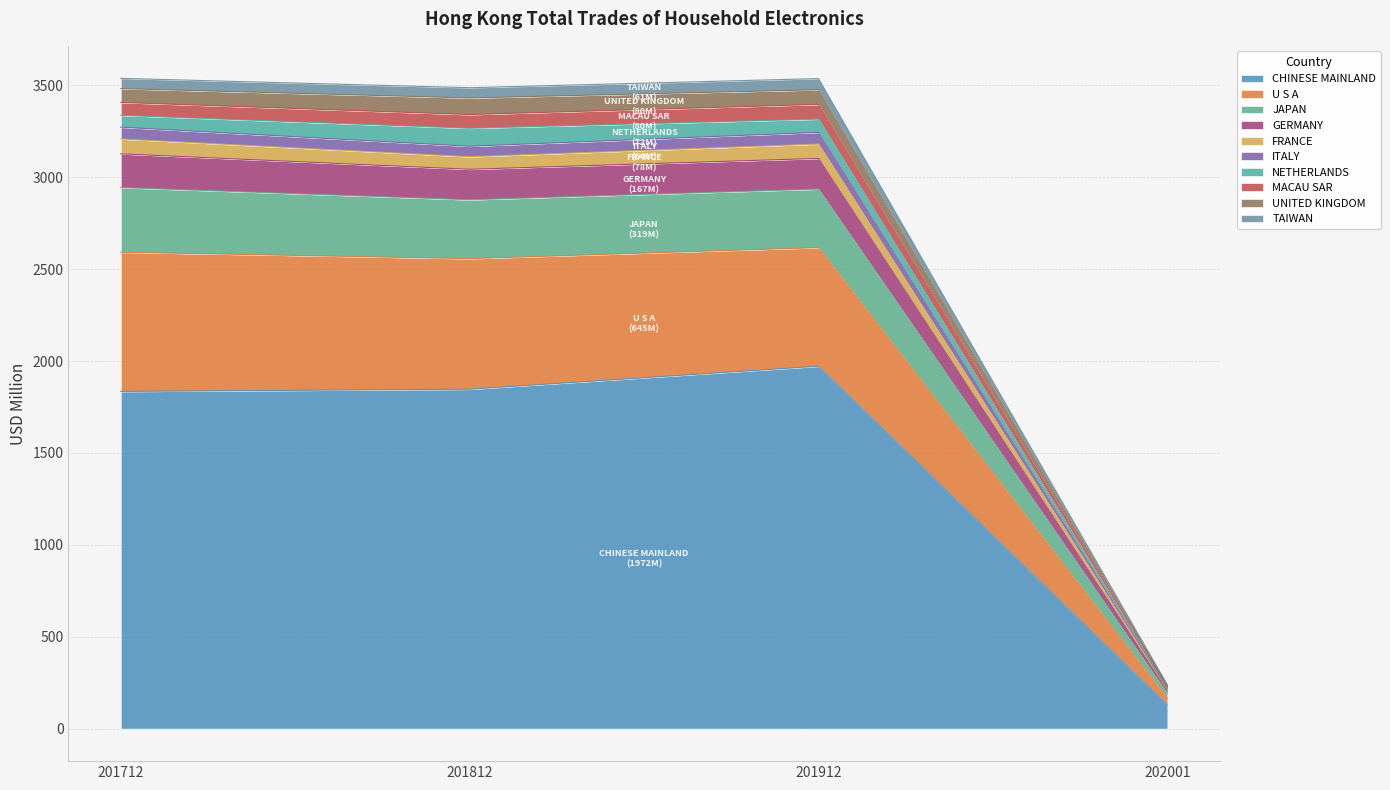

What is the difference between the maximum and minimum values in the 201712 series?

1778.9